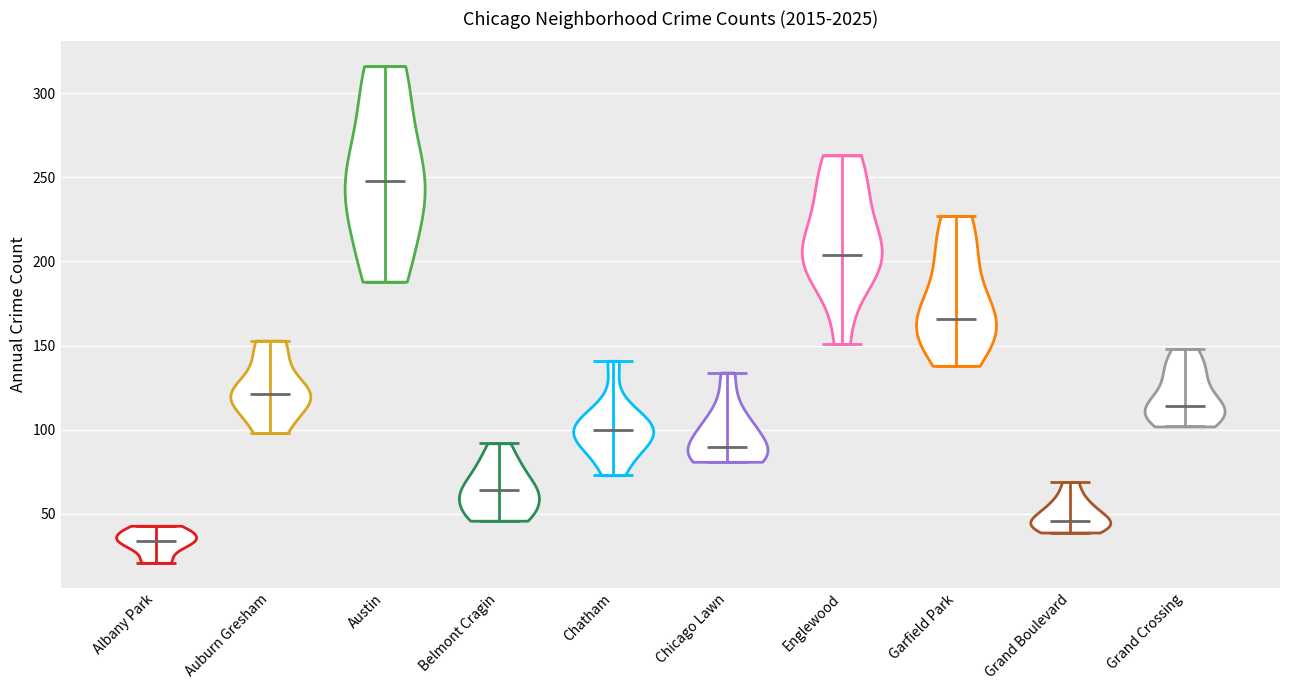

Which violin has the lowest median line?

Albany Park